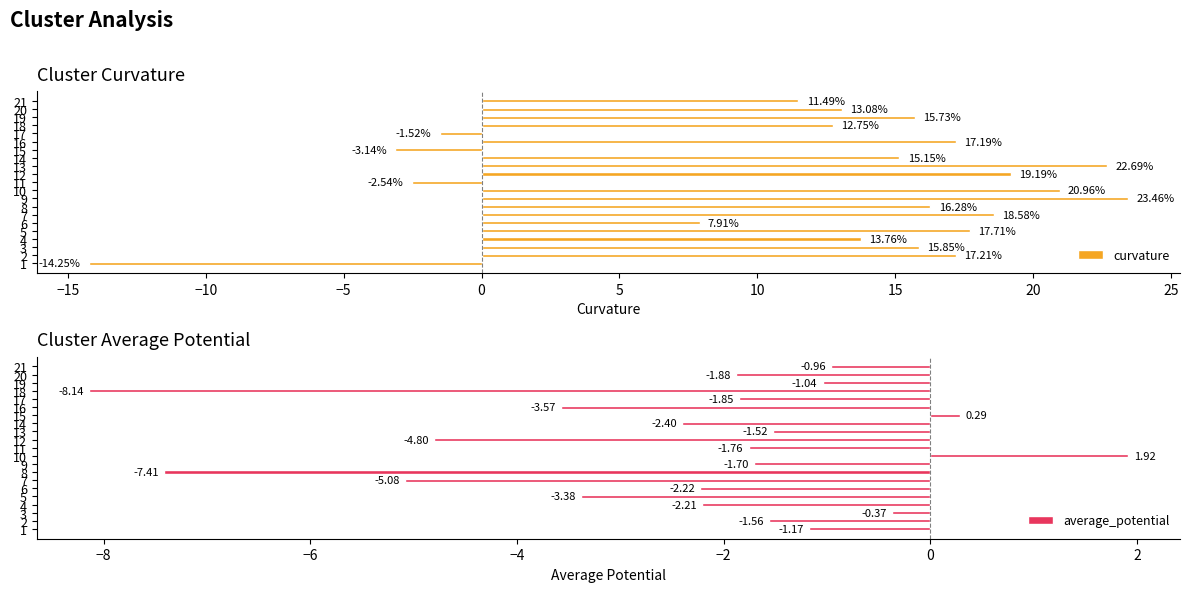

What is the value of the curvature bar at the 8th from the left?

16.3